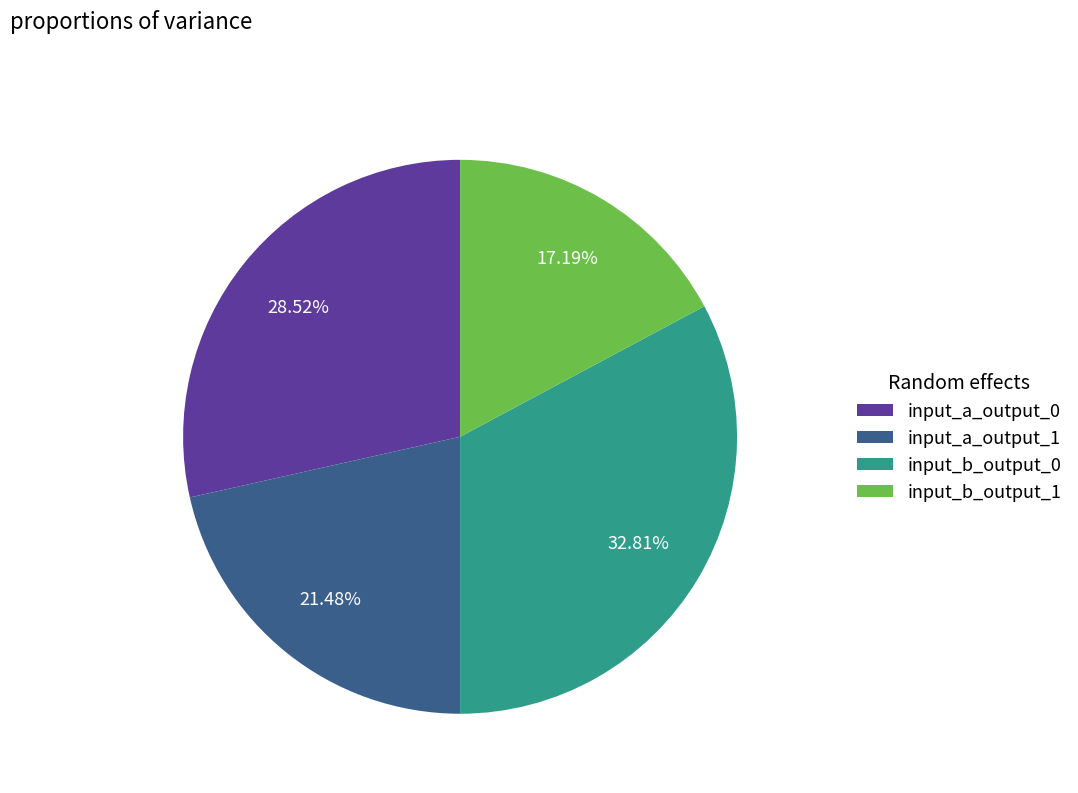

Count the number of slices in the pie.

4